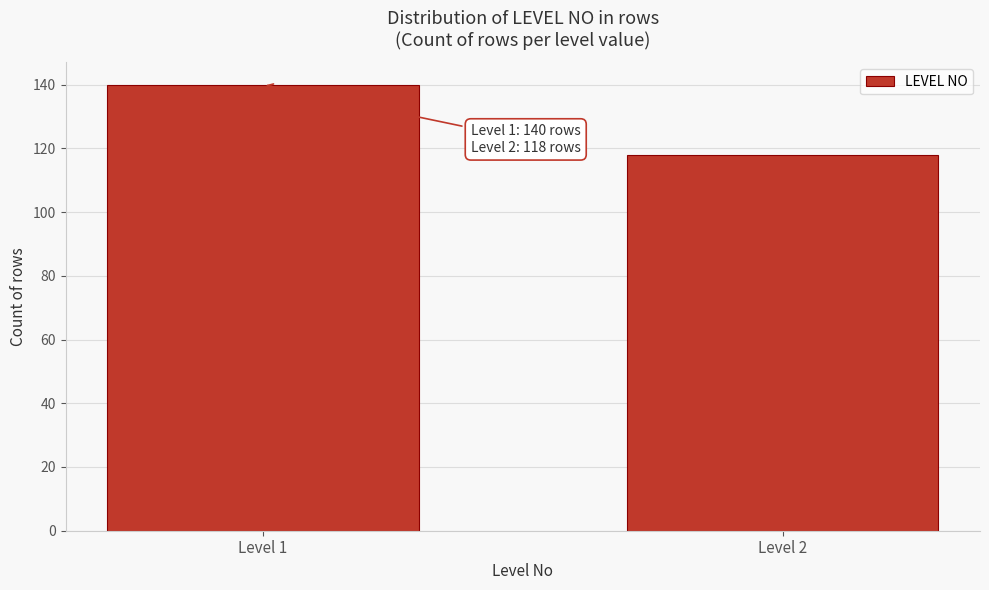

Reading left to right, extract all data points from this chart.

140	118